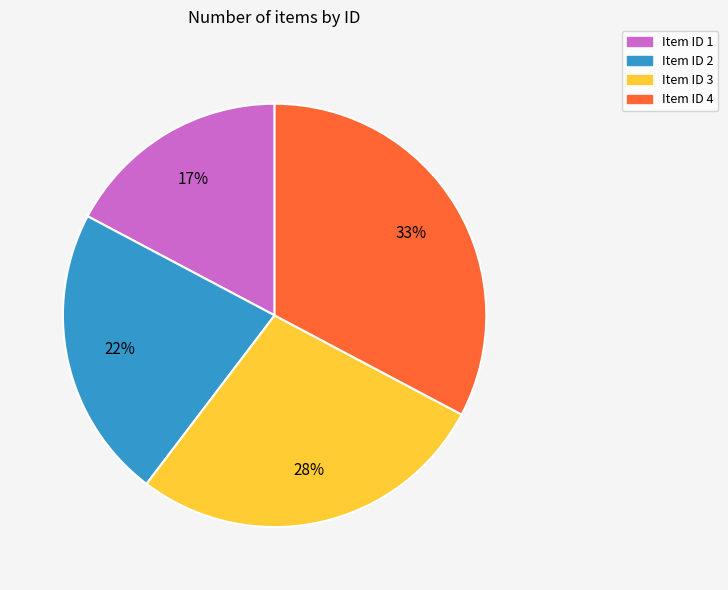

What is the ratio of the value at Item ID 4 to the value at Item ID 3?

1.2